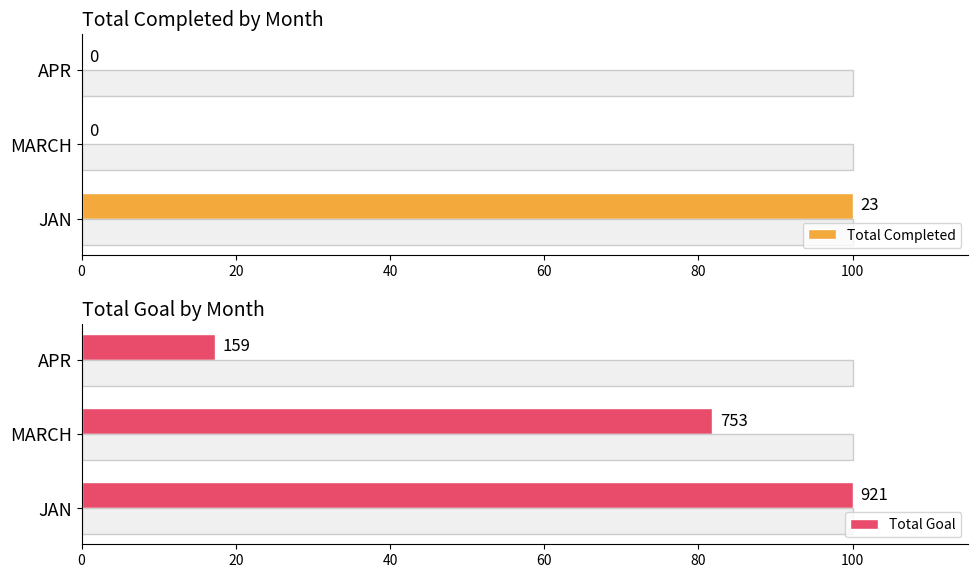

Reading right to left, extract all data points from this chart.

Total Completed: 0.0	0.0	100.0
Total Goal: 17.3	81.8	100.0